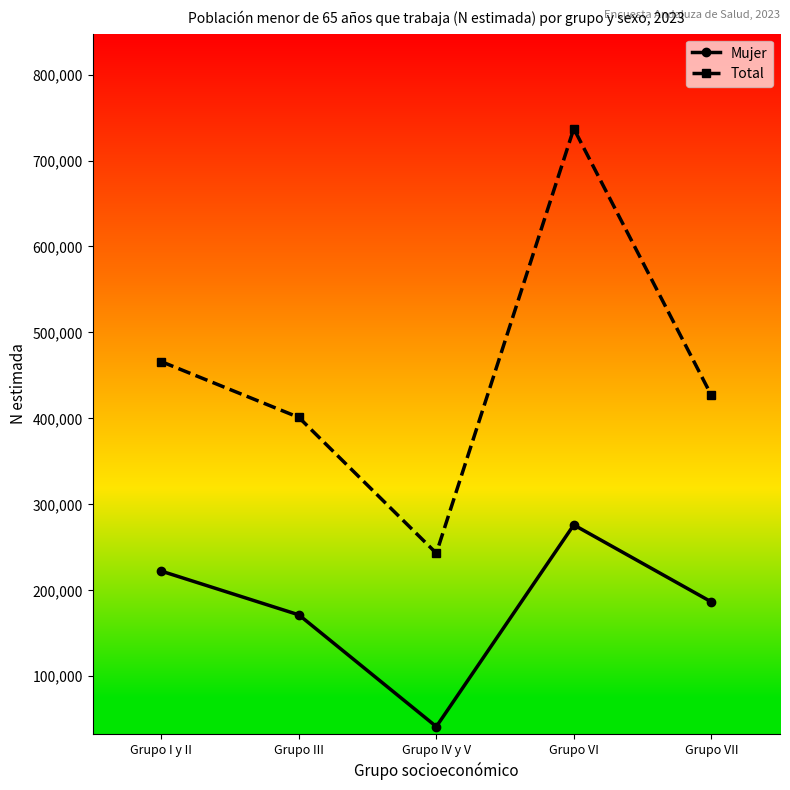

True or false: Total and Mujer cross at least once.

False